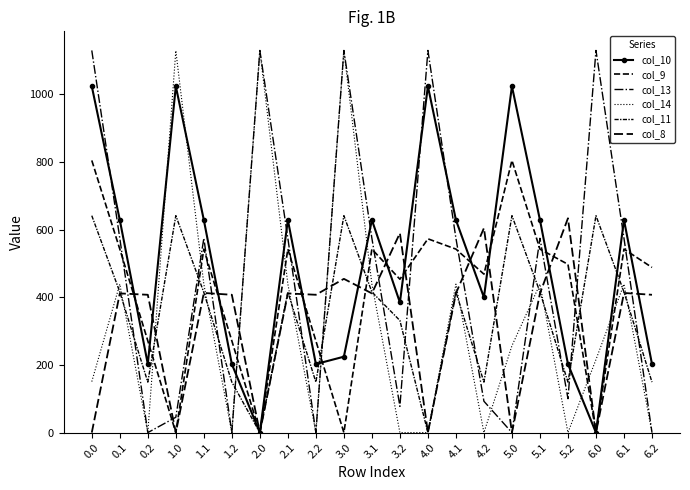

Reading left to right, transcribe all the data shown in this chart.

col_10: 1023.2	628.1	202.5	1023.2	628.1	202.5	0.0	628.1	202.5	224.2	628.1	384.5	1023.2	628.1	399.5	1023.2	628.1	202.5	0.0	628.1	202.5
col_9: 804.0	542.1	271.1	0.0	542.1	271.1	0.0	542.1	271.1	0.0	542.1	453.1	572.5	542.1	468.1	804.0	542.1	497.1	0.0	542.1	487.9
col_13: 1129.0	574.0	0.0	45.3	574.0	0.0	1129.0	574.0	0.0	1129.0	574.0	77.6	1129.0	574.0	92.6	0.0	574.0	100.2	1129.0	574.0	0.0
col_14: 150.7	438.6	0.0	1128.3	438.6	0.0	1128.3	438.6	0.0	1128.3	438.6	0.0	0.0	438.6	0.0	256.5	438.6	0.0	215.7	438.6	0.0
col_11: 640.9	415.4	149.1	640.9	414.1	149.1	0.0	415.4	149.1	640.9	415.4	331.1	0.0	415.4	149.1	640.9	415.4	149.1	640.9	415.4	149.1
col_8: 0.0	411.2	407.2	0.0	412.6	407.2	0.0	411.2	407.2	454.2	411.2	589.2	0.0	411.2	604.2	0.0	411.2	633.2	0.0	412.6	407.2